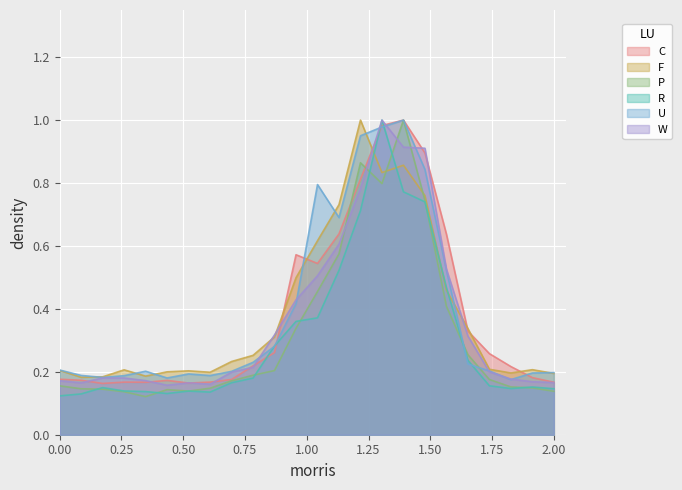

Reading right to left, what are all the values shown in this chart?

C: 0.2	0.2	0.2	0.3	0.3	0.6	0.9	1.0	1.0	0.8	0.6	0.5	0.6	0.3	0.2	0.2	0.2	0.2	0.2	0.2	0.2	0.2	0.2	0.2
F: 0.2	0.2	0.2	0.2	0.3	0.5	0.8	0.9	0.8	1.0	0.7	0.6	0.5	0.3	0.3	0.2	0.2	0.2	0.2	0.2	0.2	0.2	0.2	0.2
P: 0.1	0.1	0.2	0.2	0.3	0.4	0.7	1.0	0.8	0.9	0.6	0.5	0.3	0.2	0.2	0.2	0.1	0.1	0.1	0.1	0.1	0.1	0.1	0.2
R: 0.1	0.2	0.1	0.2	0.2	0.5	0.7	0.8	1.0	0.7	0.5	0.4	0.4	0.3	0.2	0.2	0.1	0.1	0.1	0.1	0.1	0.1	0.1	0.1
U: 0.2	0.2	0.2	0.2	0.2	0.5	0.8	1.0	1.0	1.0	0.7	0.8	0.4	0.3	0.2	0.2	0.2	0.2	0.2	0.2	0.2	0.2	0.2	0.2
W: 0.2	0.2	0.2	0.2	0.3	0.5	0.9	0.9	1.0	0.8	0.6	0.5	0.4	0.3	0.2	0.2	0.2	0.2	0.2	0.2	0.2	0.2	0.2	0.2